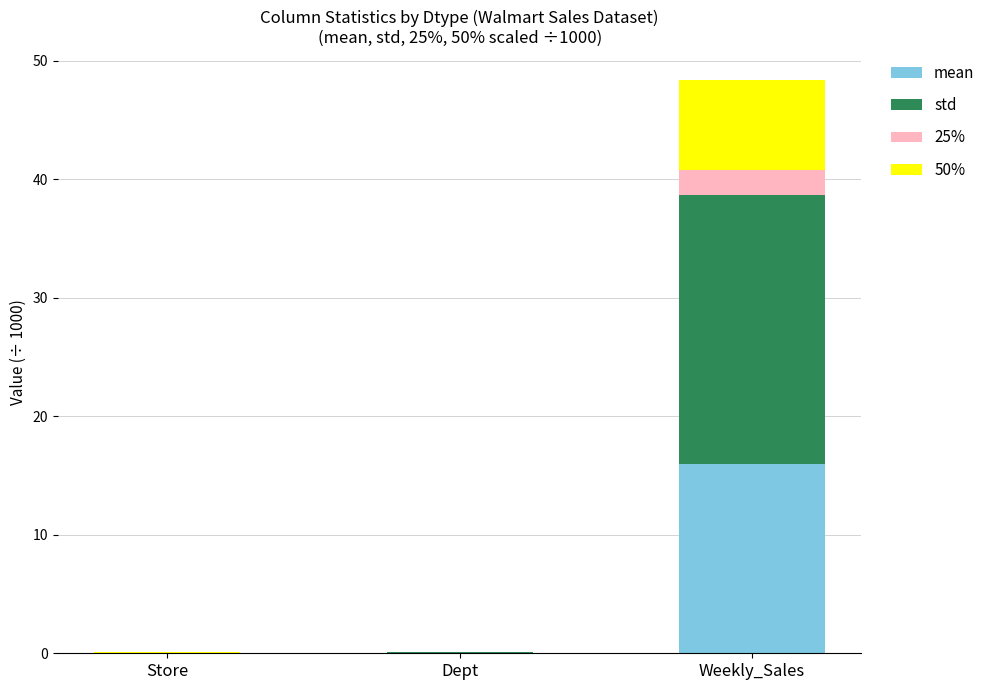

What is the total value across all series at Weekly_Sales?

48.4